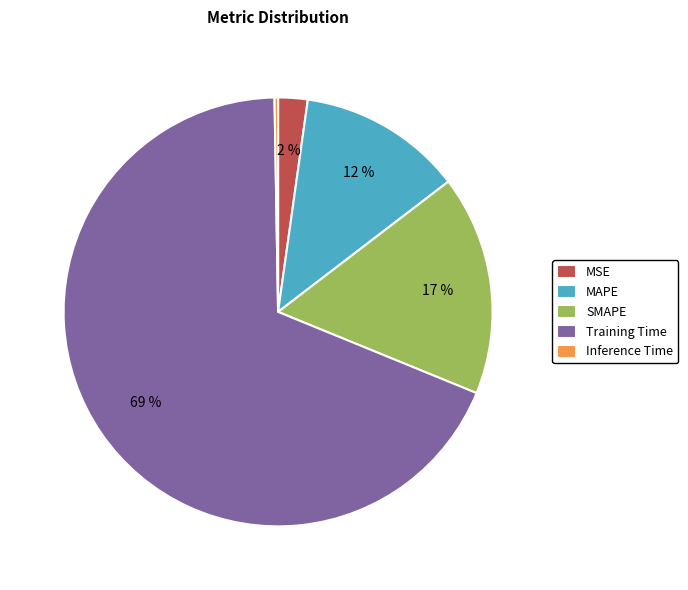

To the nearest percent, what is the combined percentage of SMAPE and MAPE?

29%